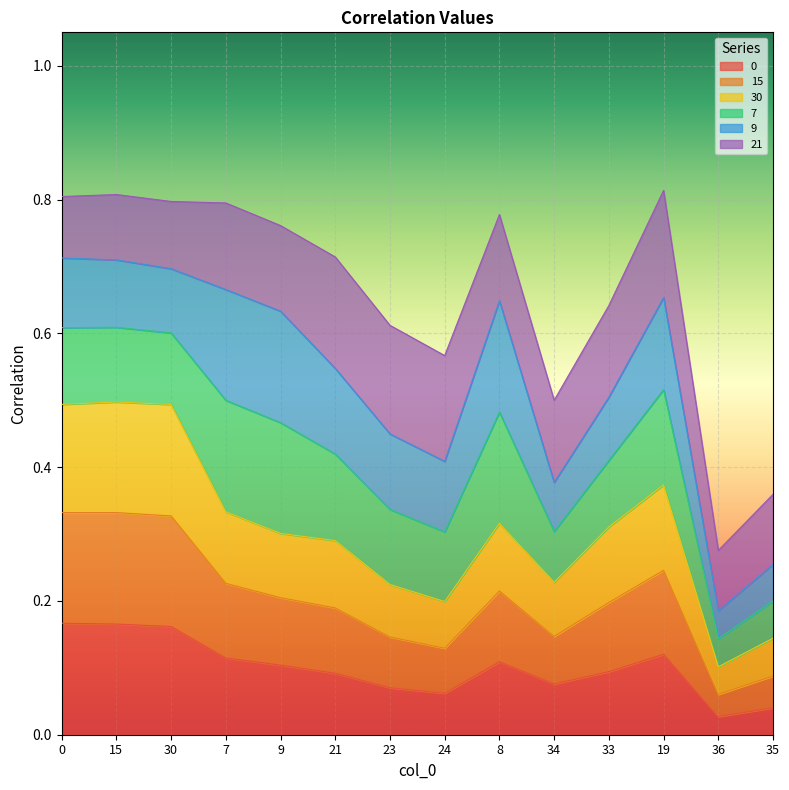

Is it true that 0 equals 0.3 at 0?

False